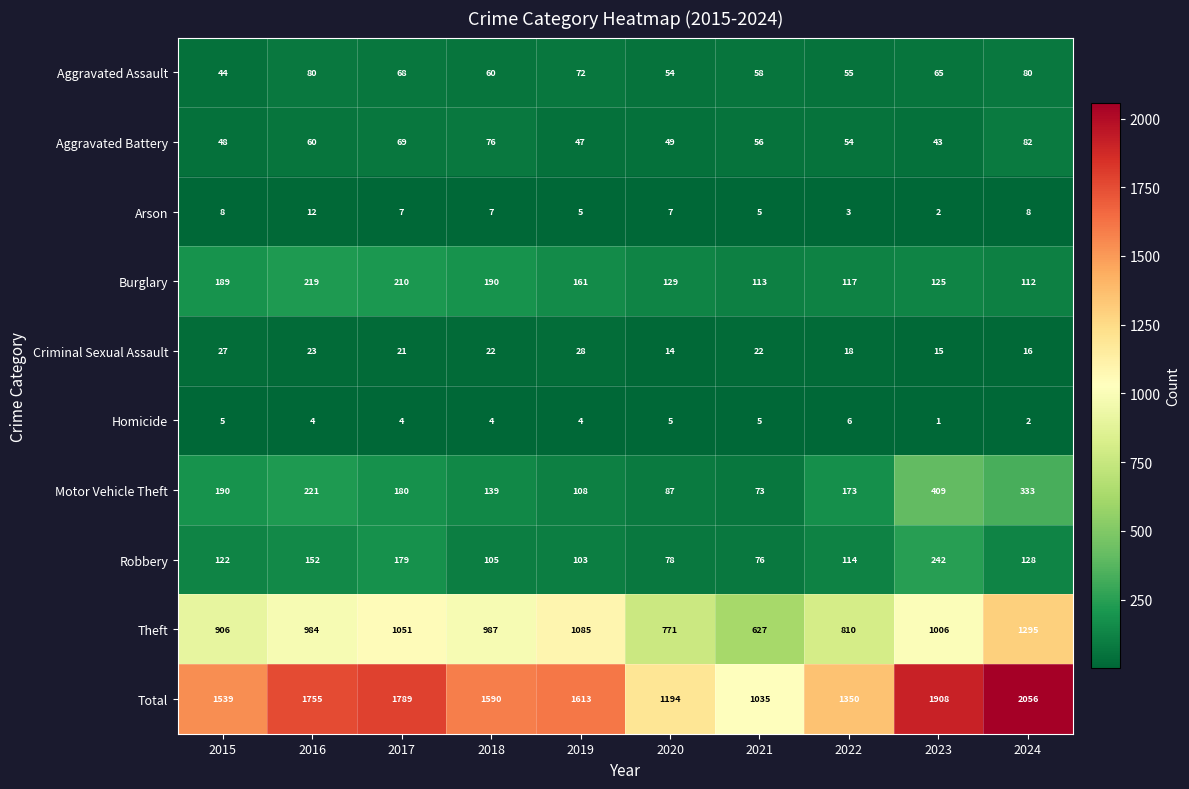

How many data points does each series have?

10